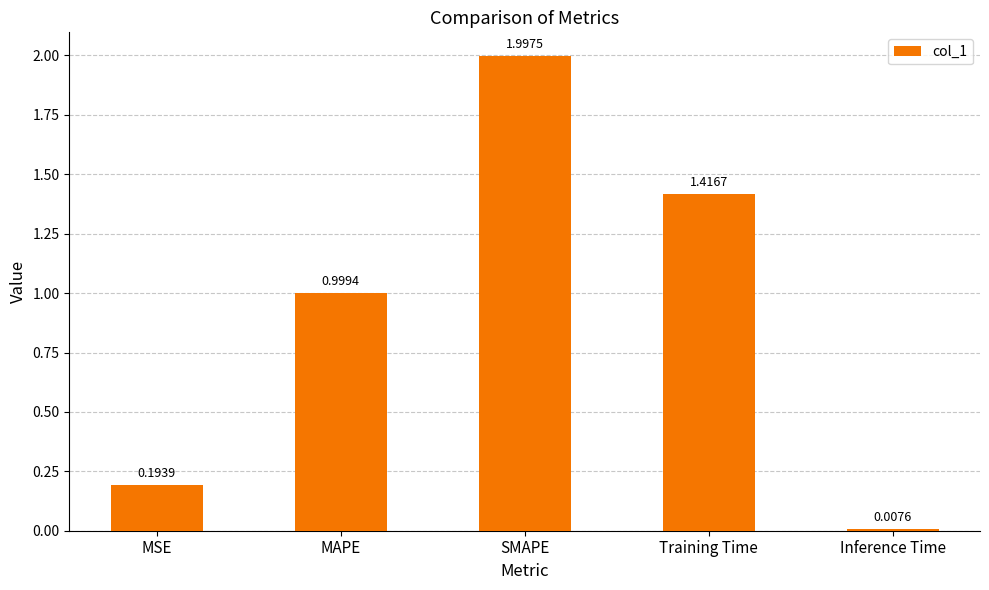

Which has a higher value, SMAPE or Training Time?

SMAPE